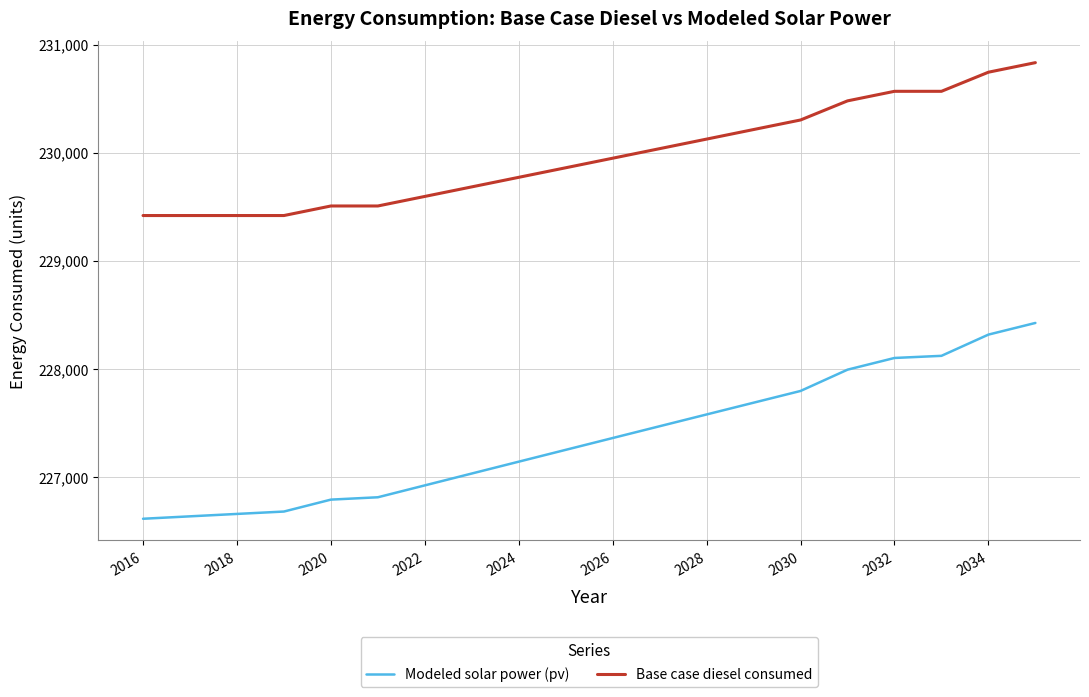

What are all the series names shown in the legend?

Modeled solar power (pv), Base case diesel consumed